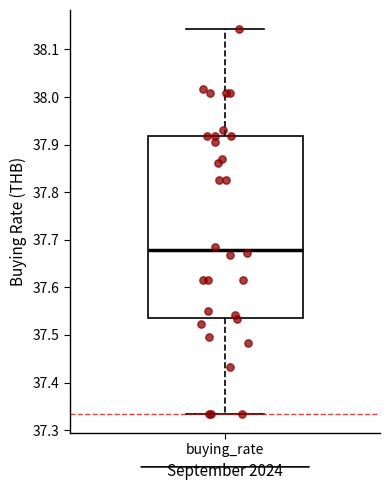

Transcribe this box plot: give where the median line is, the range the box spans, and where the two whiskers end, as read against the y-axis. The values are not printed on the chart, so give them approximately, as read against the axis.

median 37.68, box 37.54 to 37.92, whiskers 37.33 to 38.14